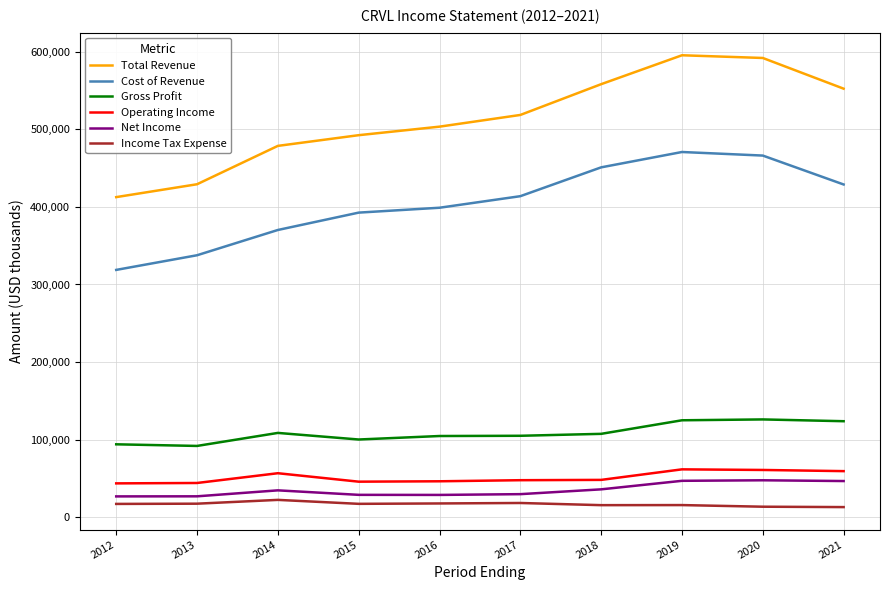

What is the maximum value shown in the chart?

595700